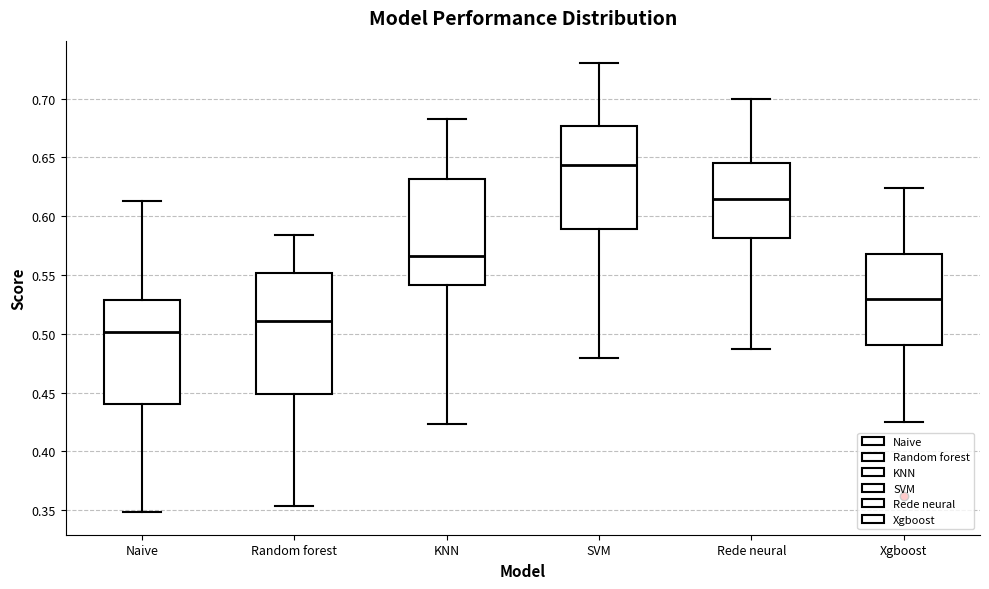

Reading left to right, read every box against the y-axis: the position of its median line, the range the box covers, and the ends of its whiskers. The values are not printed on the chart, so give them approximately, as read against the axis.

Naive: median 0.500, box 0.440 to 0.530, whiskers 0.350 to 0.615
Random forest: median 0.510, box 0.450 to 0.550, whiskers 0.355 to 0.585
KNN: median 0.565, box 0.540 to 0.630, whiskers 0.425 to 0.685
SVM: median 0.645, box 0.590 to 0.675, whiskers 0.480 to 0.730
Rede neural: median 0.615, box 0.580 to 0.645, whiskers 0.485 to 0.700
Xgboost: median 0.530, box 0.490 to 0.570, whiskers 0.425 to 0.625